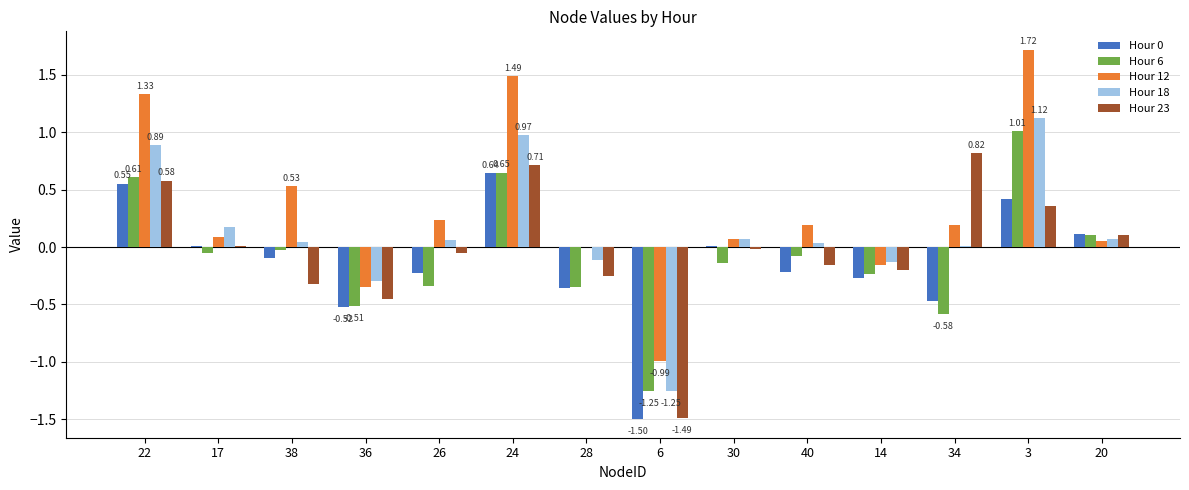

Which series changed the most between 28 and 6?

Hour 23